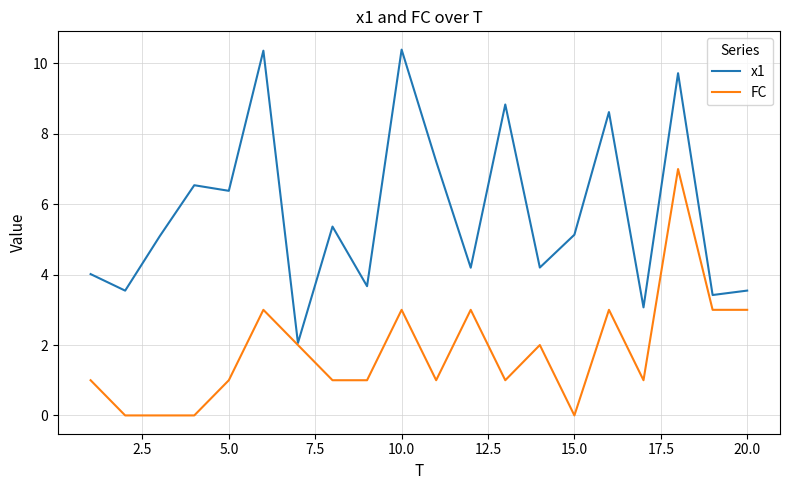

Rank the series by their maximum value, from lowest to highest.

FC, x1